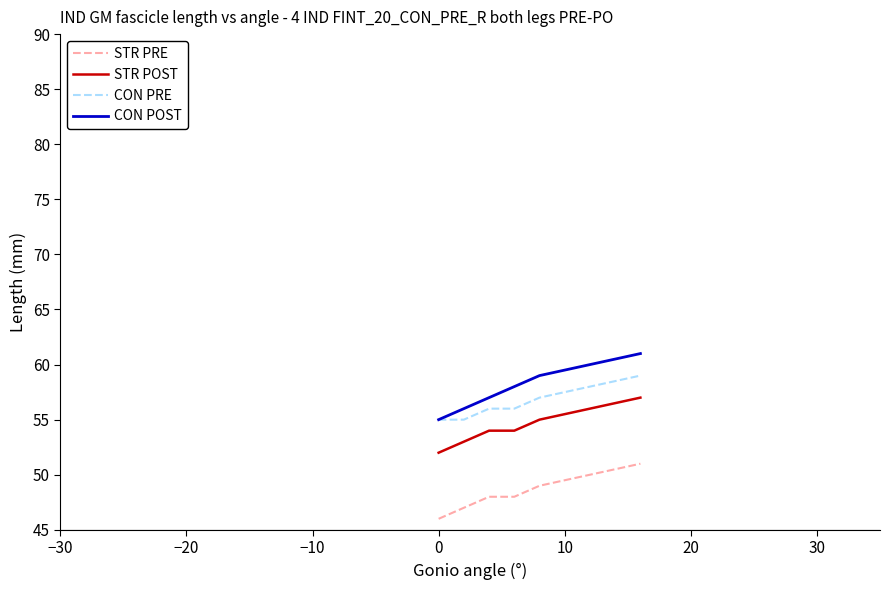

Which series has the largest range (max minus min)?

CON POST